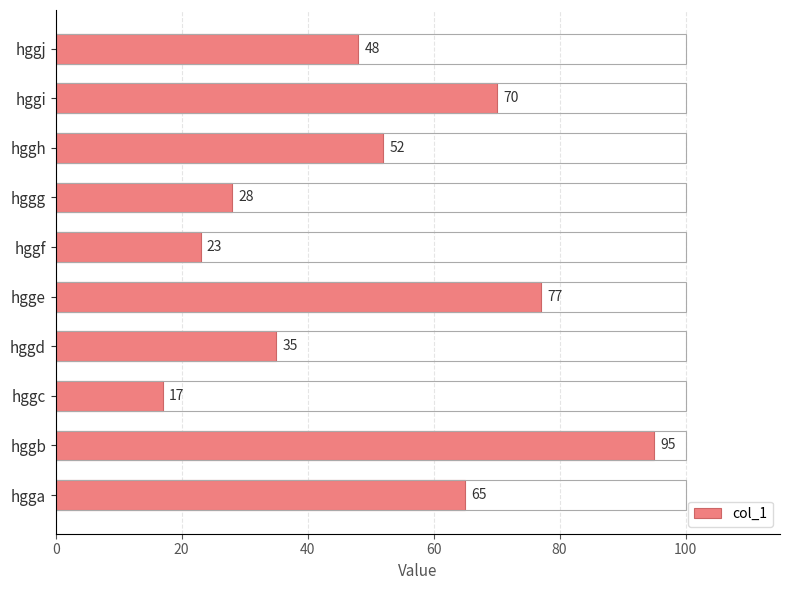

Reading bottom to top, extract all data points from this chart.

65	95	17	35	77	23	28	52	70	48